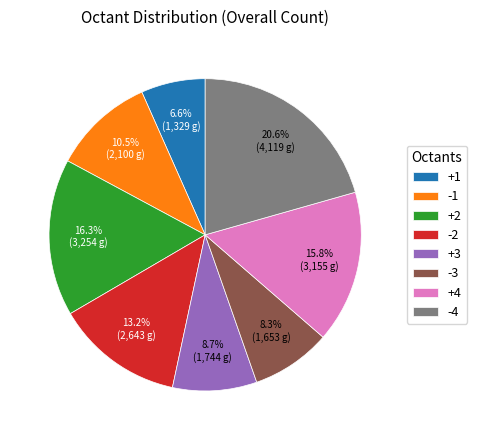

To the nearest percent, what is the difference between the +2 and +1 slice percentages?

10%